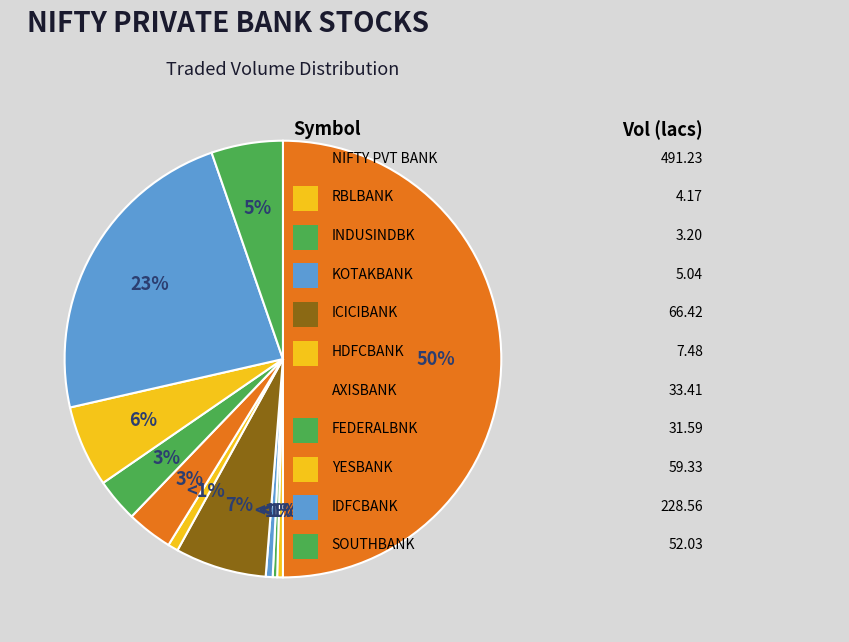

Which has a higher value, AXISBANK or INDUSINDBK?

AXISBANK